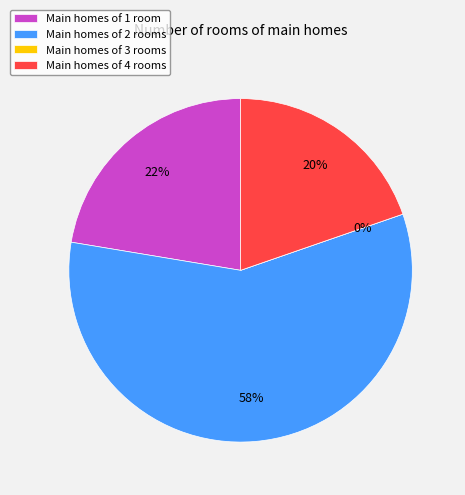

True or false: 2 accounts for 51% of the total.

False